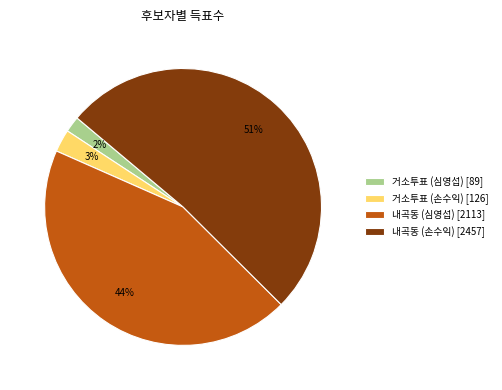

What is the majority slice?

내곡동 (손수익) [2457]